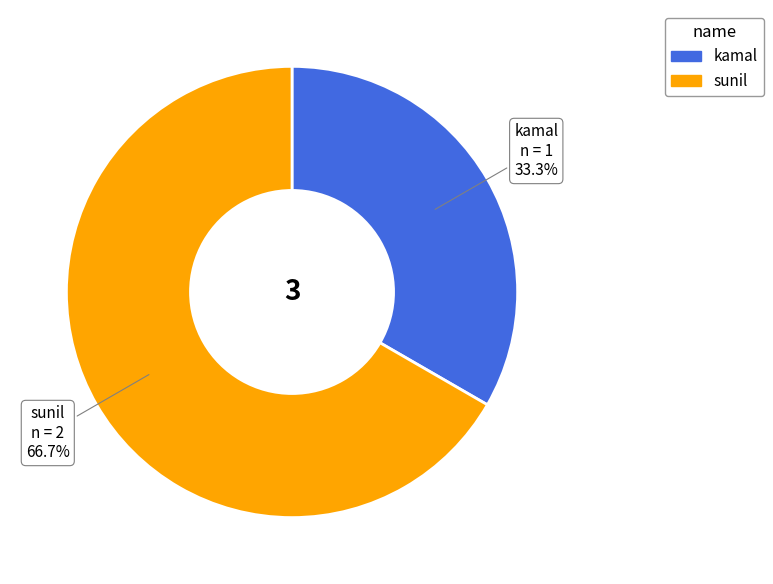

To the nearest percent, what is the difference between the largest and smallest slice percentages?

33%